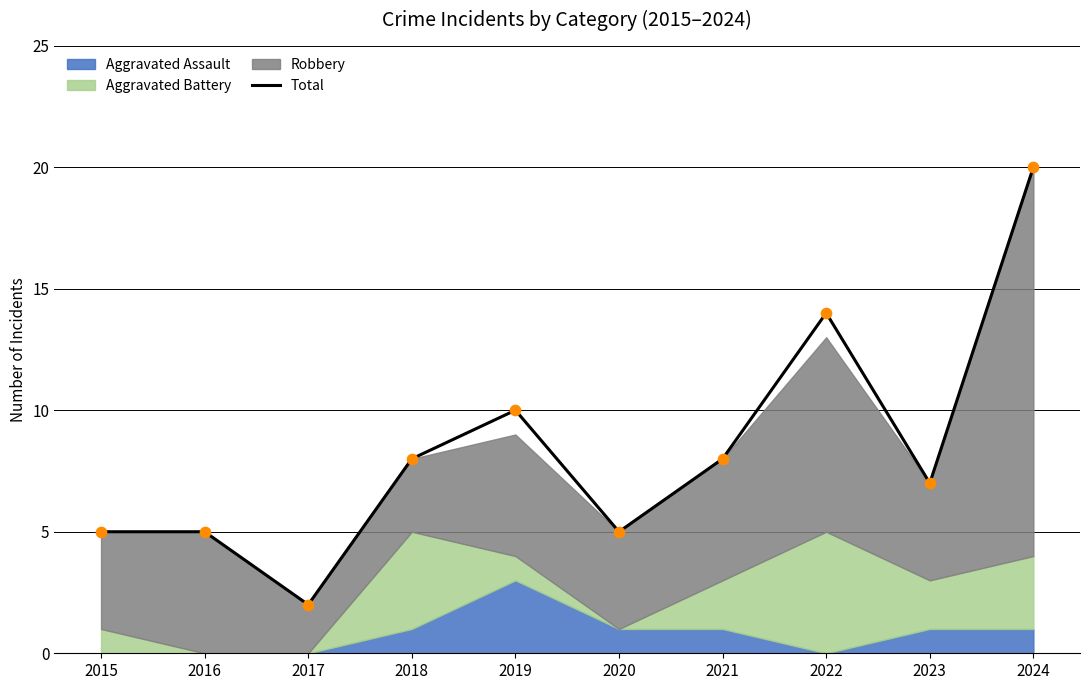

What is the change in value from 2020 to 2023?

+2